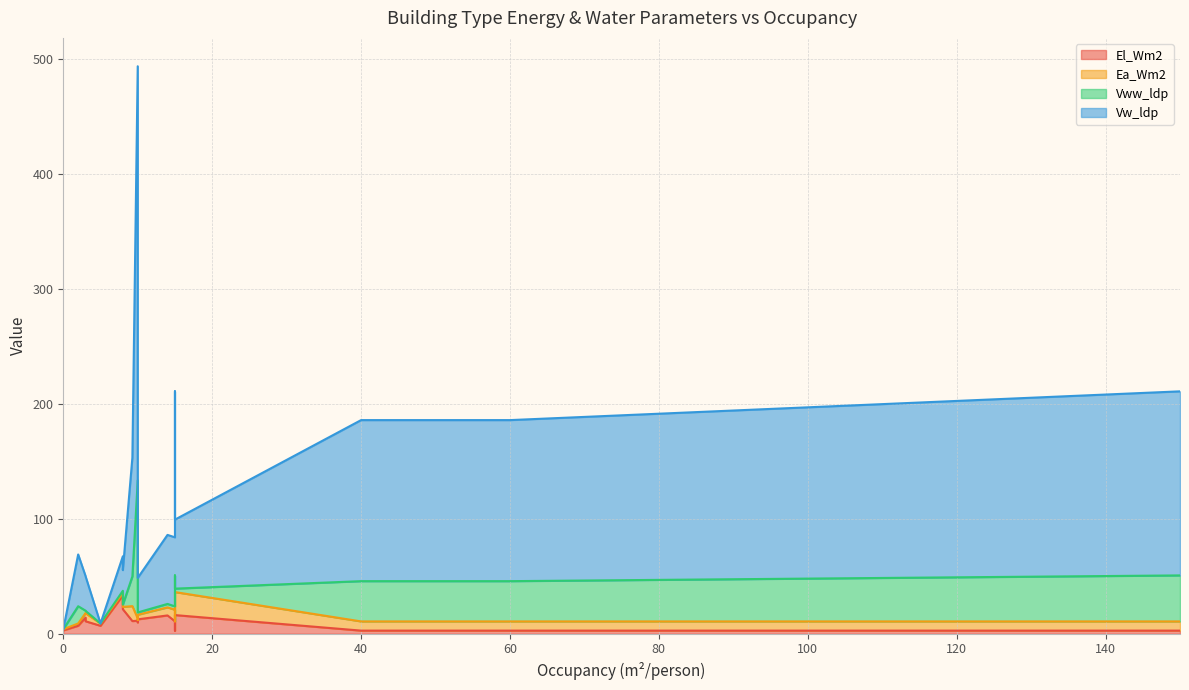

True or false: Ea_Wm2 has more than 0 points higher than both neighbors.

True